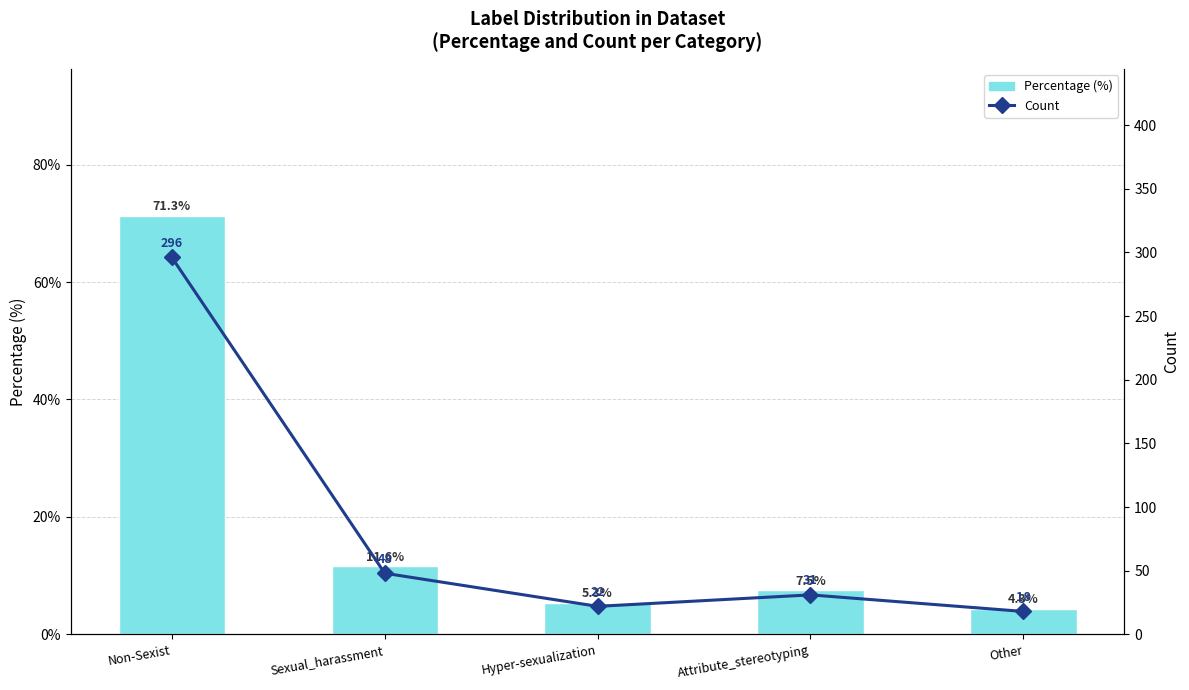

At which label does Percentage (%) first exceed 7?

Non-Sexist